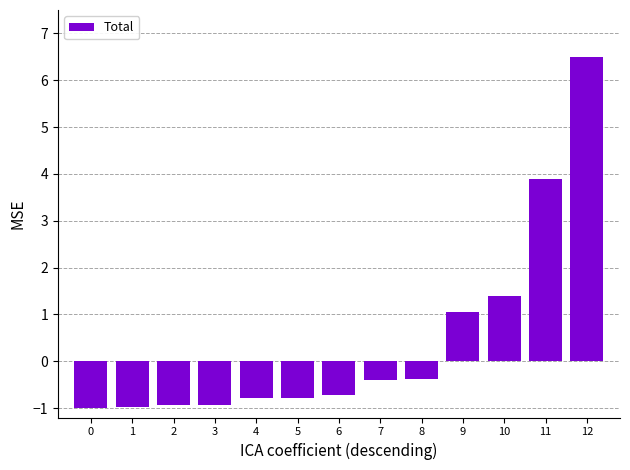

What is the value of the 1st bar from the left?

-1.0